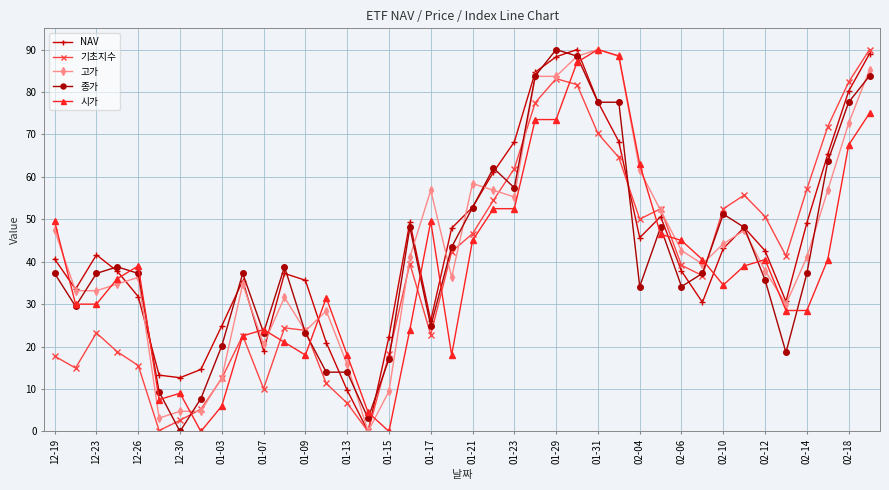

True or false: 시가 and 기초지수 cross at least once.

True